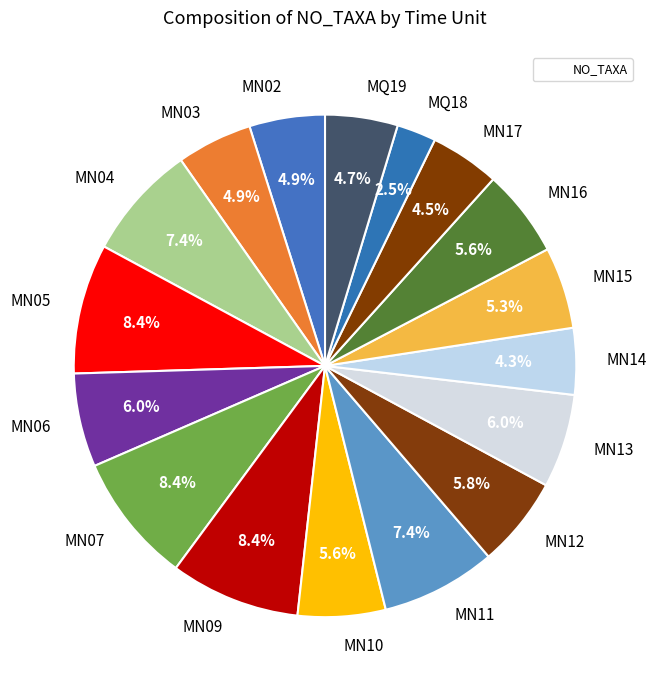

Which has a higher value, MN02 or MN11?

MN11